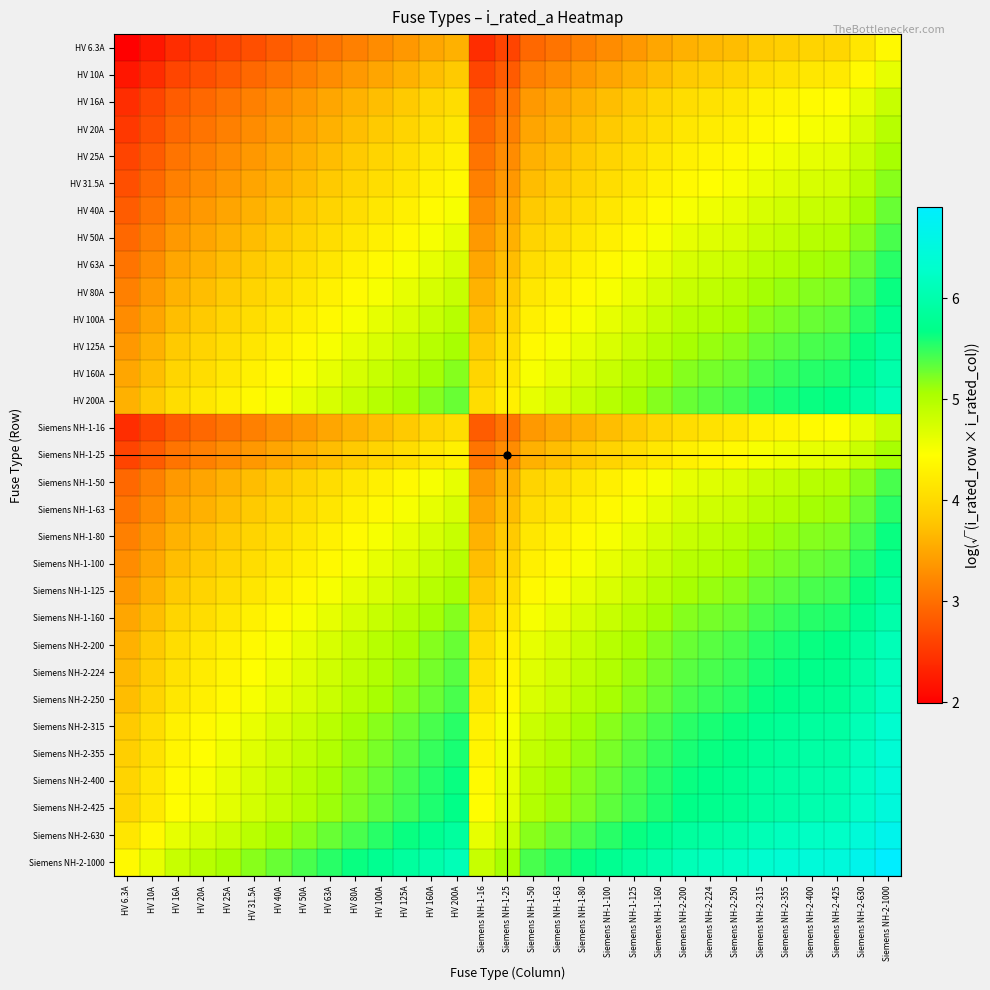

At how many categories does at least one series exceed 5?

26